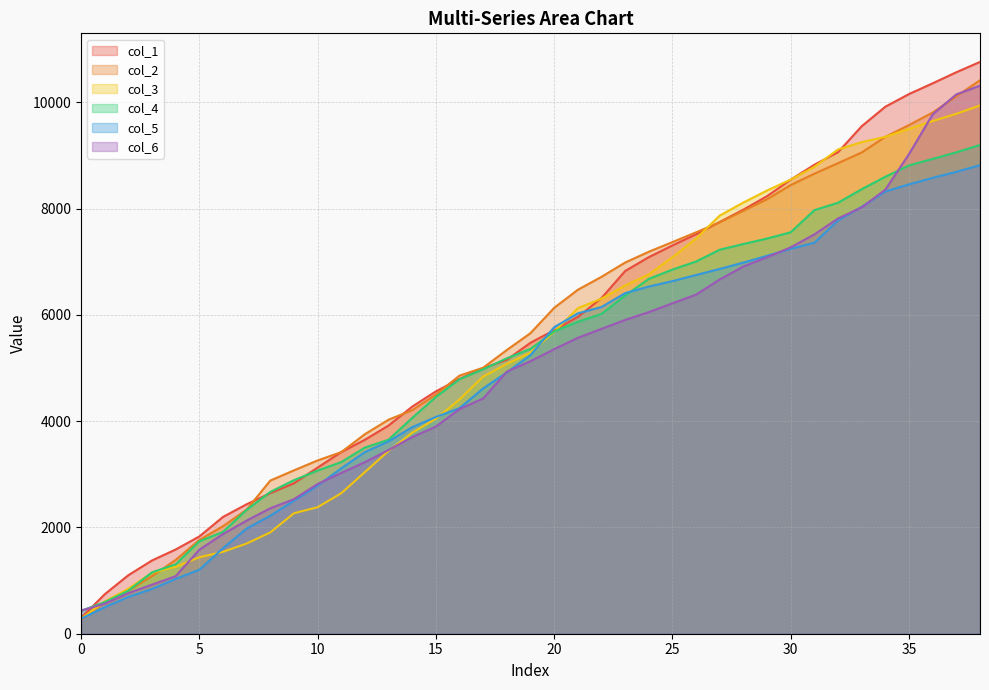

List the series in order of their peak value, lowest first.

col_5, col_4, col_3, col_6, col_2, col_1